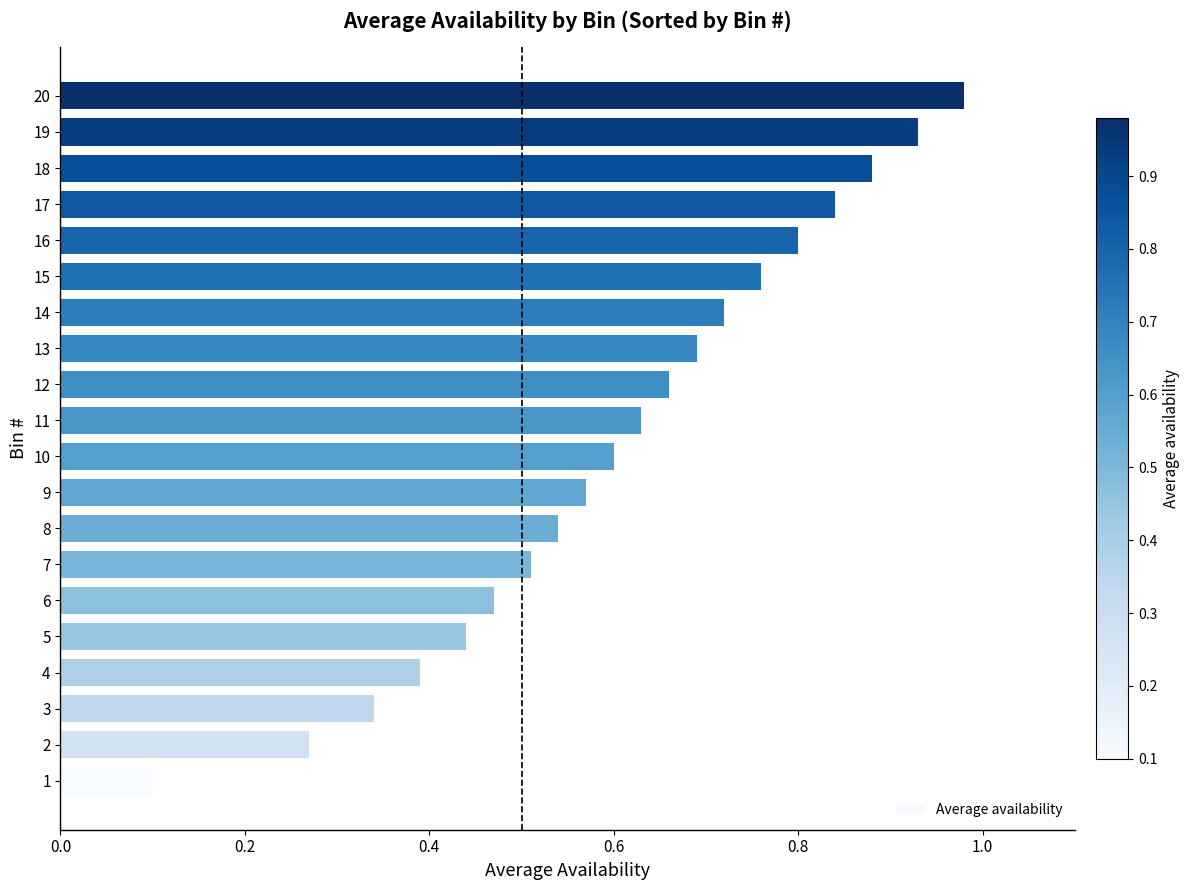

What is the sum of all values?

12.1